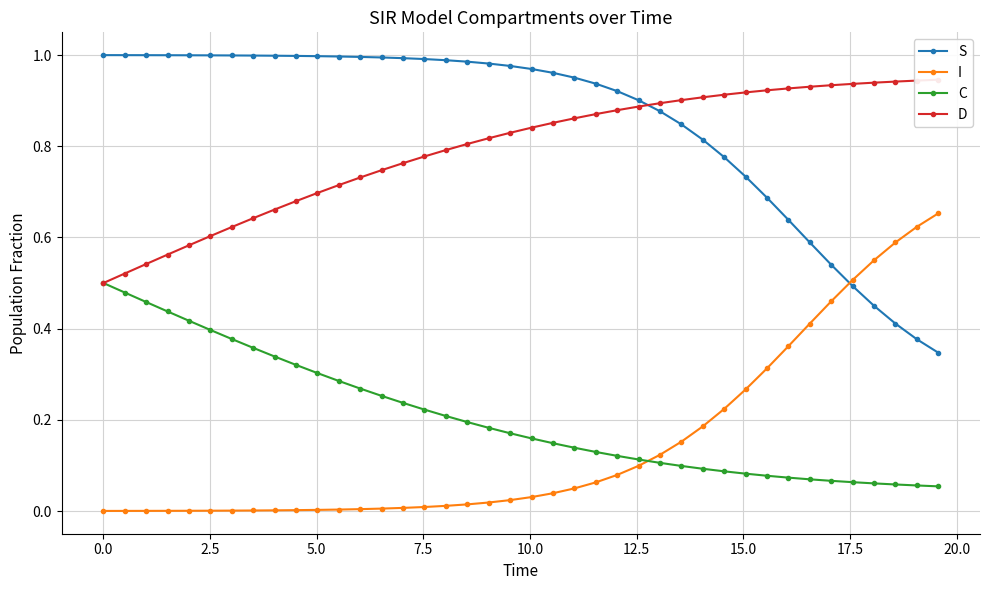

Which series has the largest range (max minus min)?

S